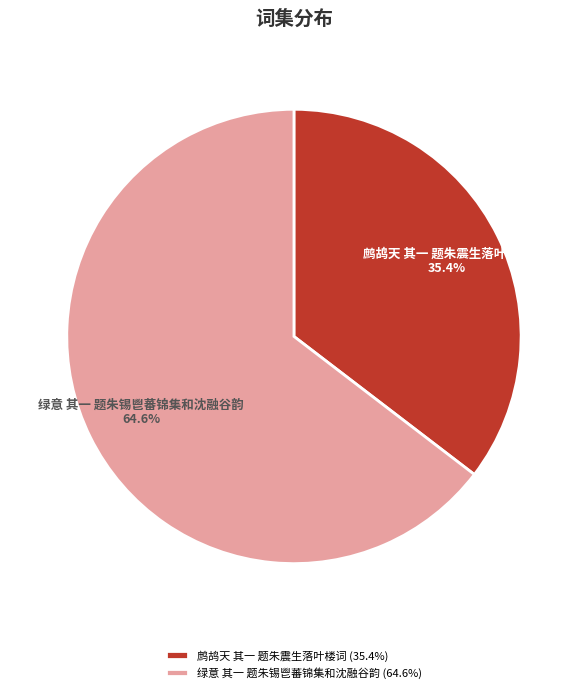

Combined, do 绿意 其一 题朱锡鬯蕃锦集和沈融谷韵 and 鹧鸪天 其一 题朱震生落叶楼词 account for over 50%?

Yes